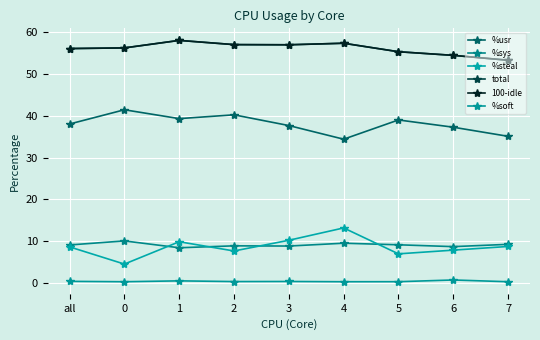

At which category is the sum across all series the highest?

1